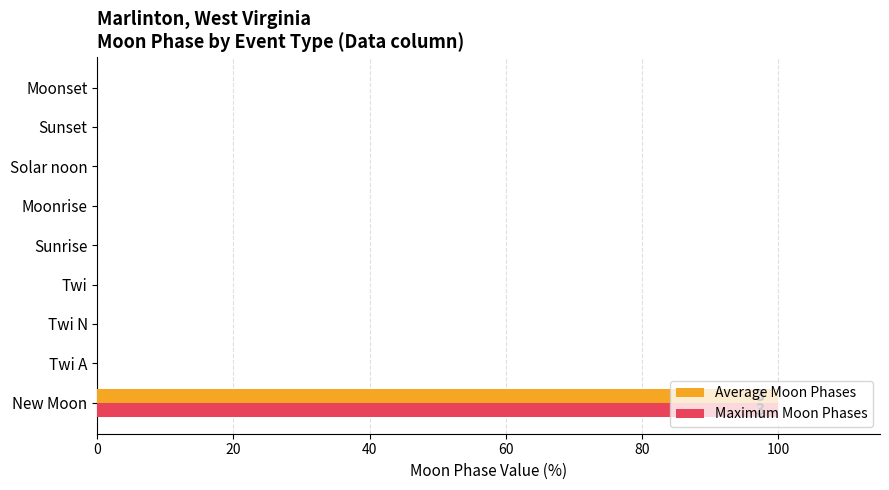

The value of Maximum Moon Phases at Solar noon is 38. True or false?

False